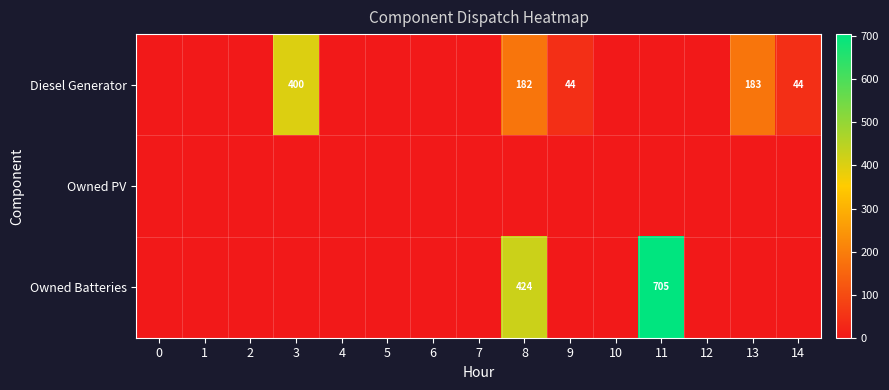

True or false: Diesel Generator has a value of 268 at 8.

False